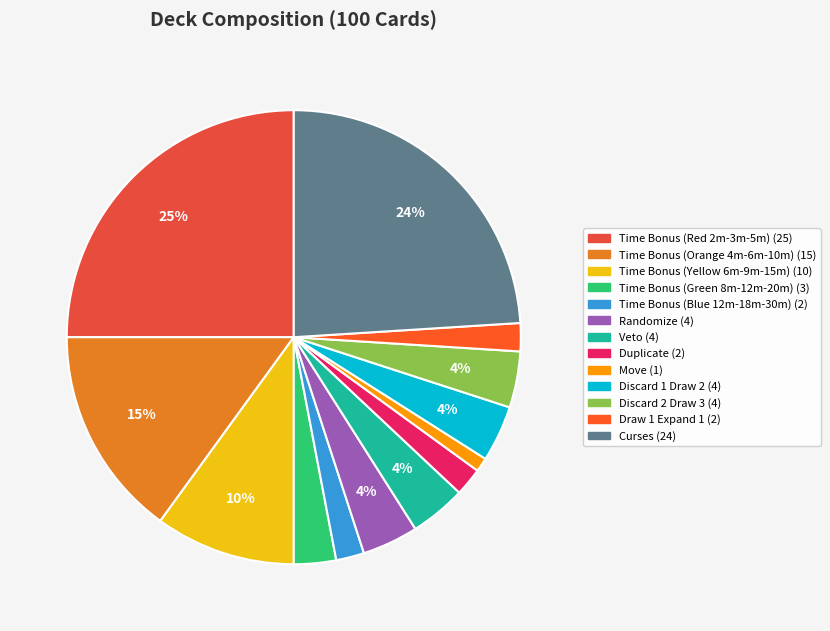

Which slice is the smallest?

Move